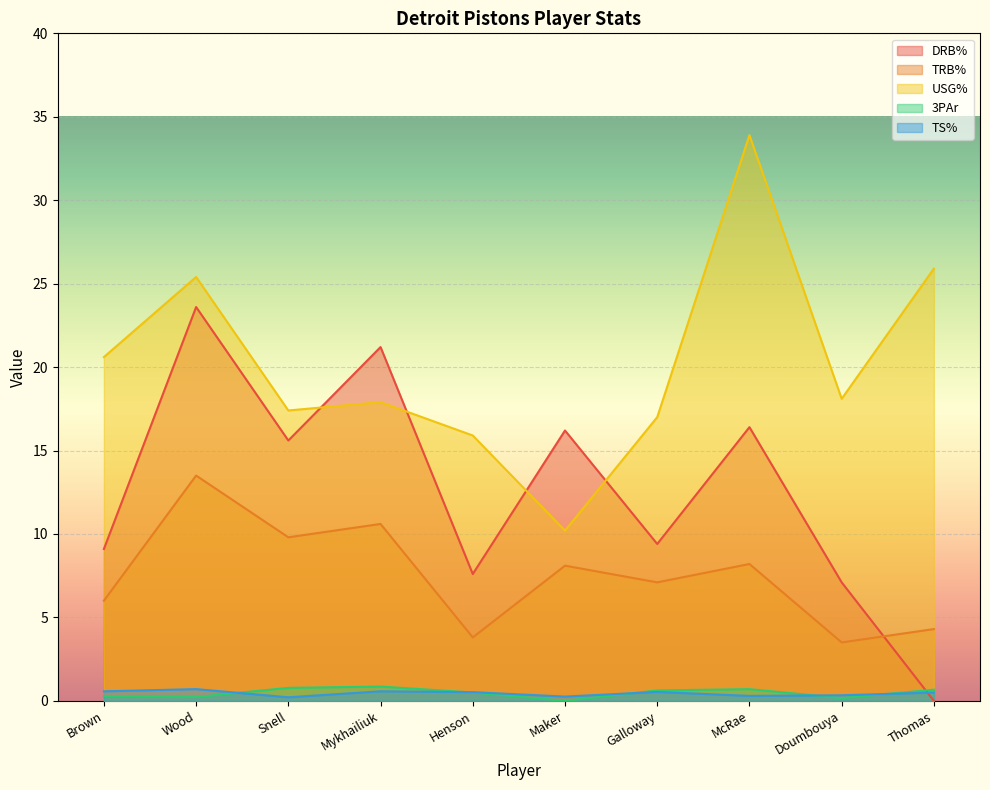

How many times do TS% and DRB% cross each other?

1